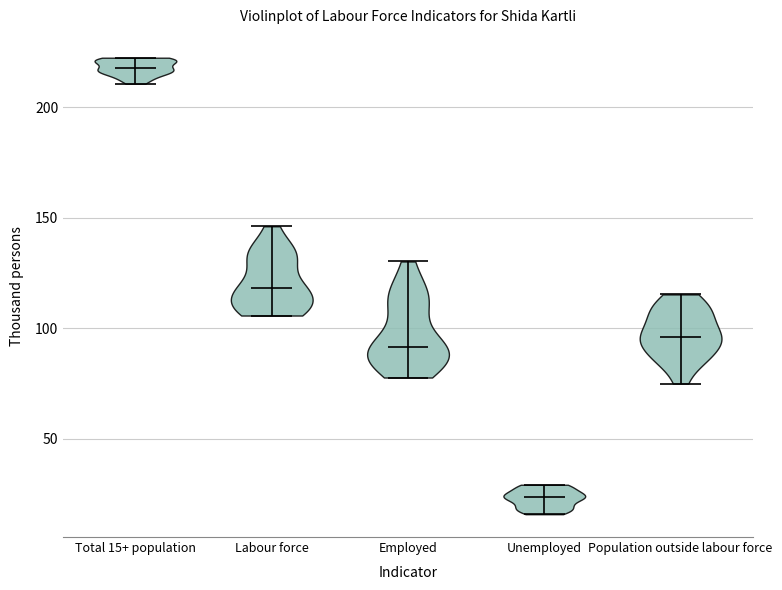

What is the lowest point the violin for Population outside labour force reaches on the y-axis? The values are not printed on the chart, so give them approximately, as read against the axis.

75